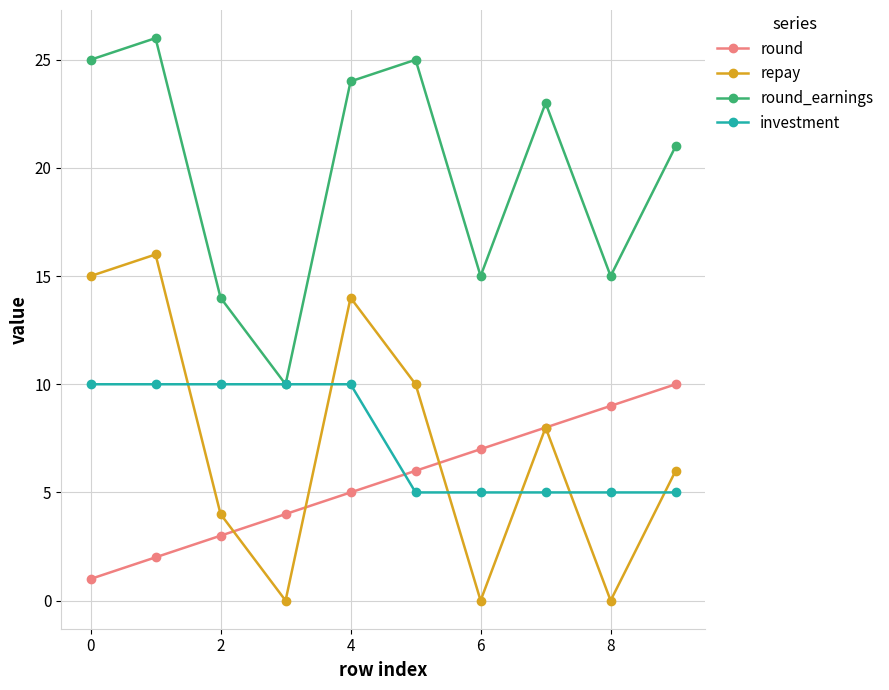

What is the greatest value displayed?

26